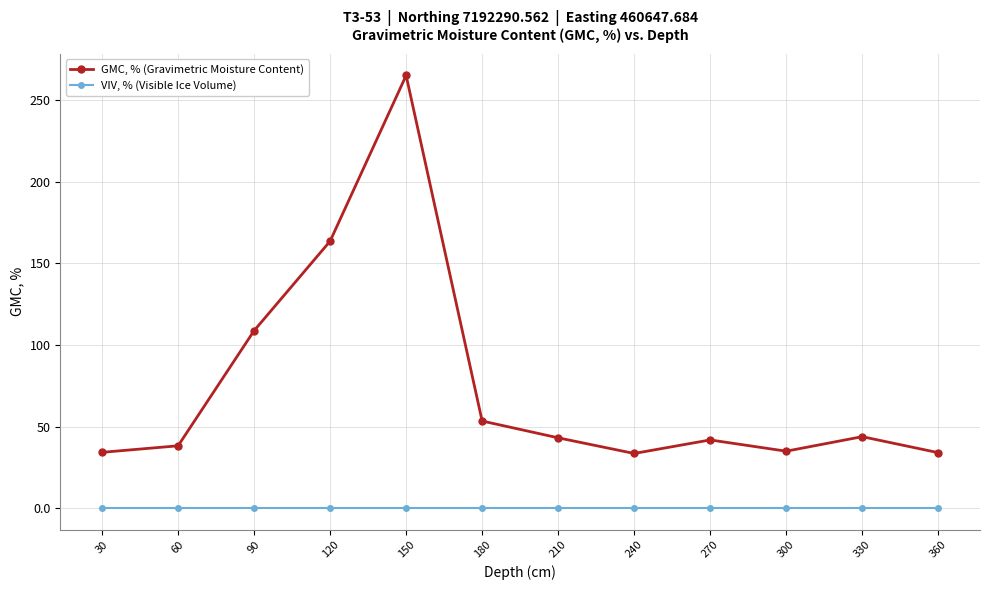

What is the difference between the GMC, % (Gravimetric Moisture Content) values at 60 and 90?

70.6